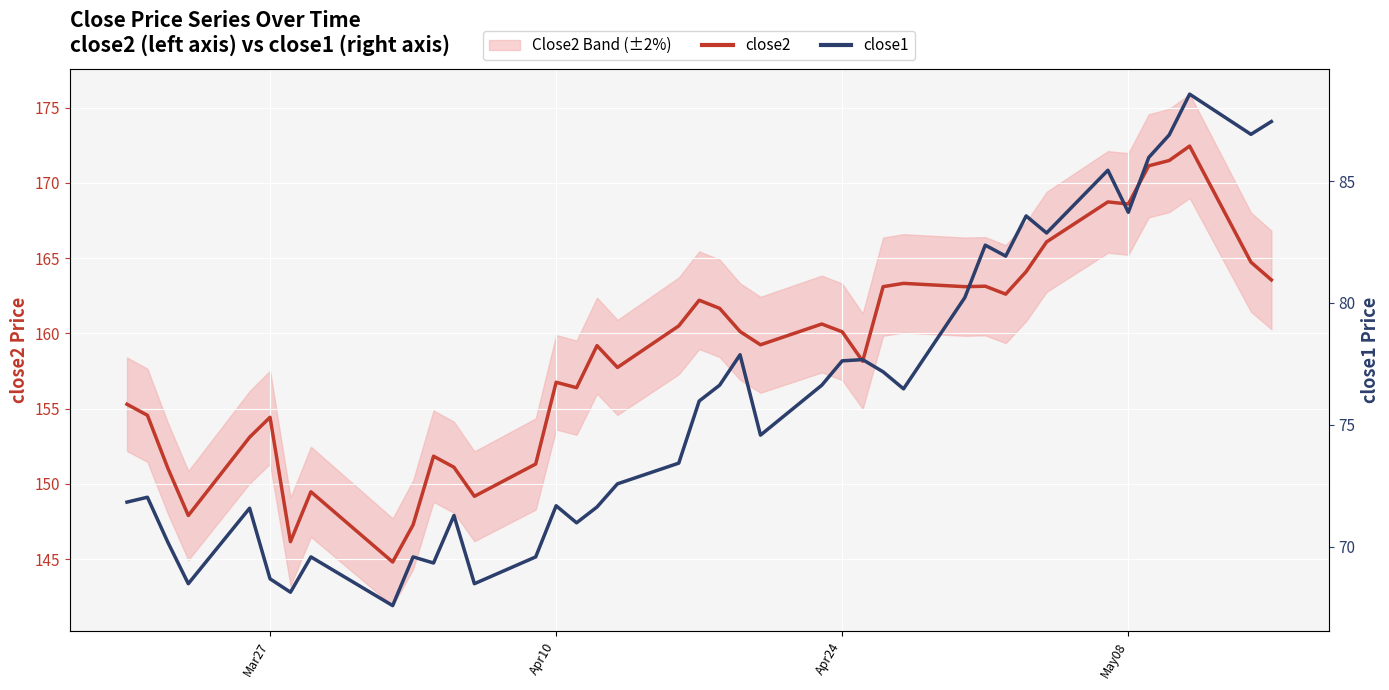

Which series has the widest spread of values?

close2